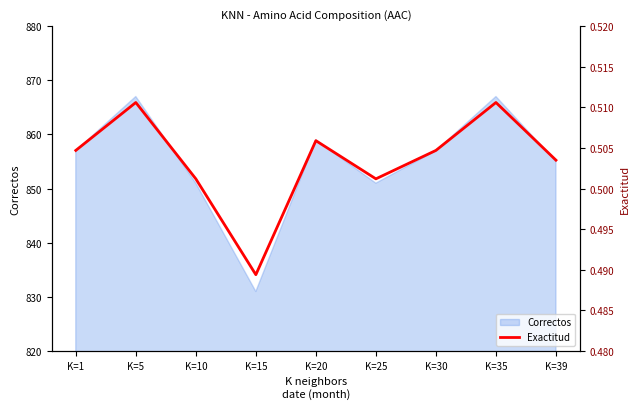

Reading left to right, what are all the values shown in this chart?

K=1=0.5	K=5=0.5	K=10=0.5	K=15=0.5	K=20=0.5	K=25=0.5	K=30=0.5	K=35=0.5	K=39=0.5